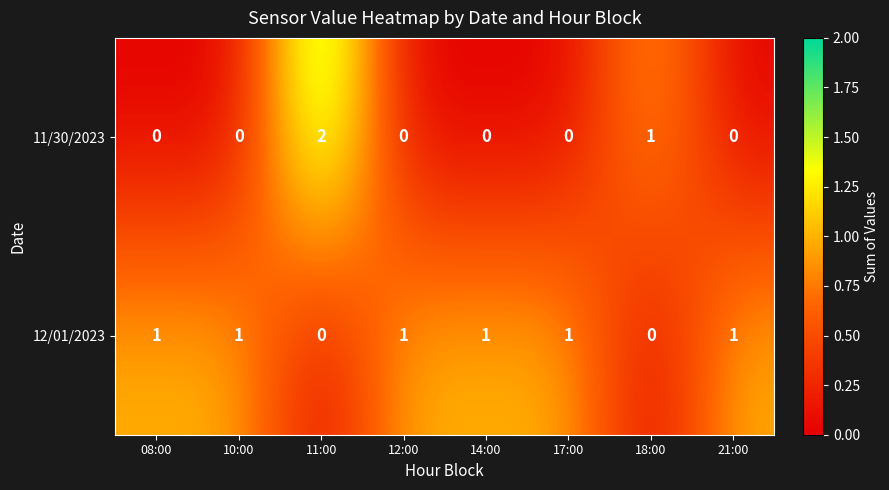

What is the sum of all 12/01/2023 values?

6